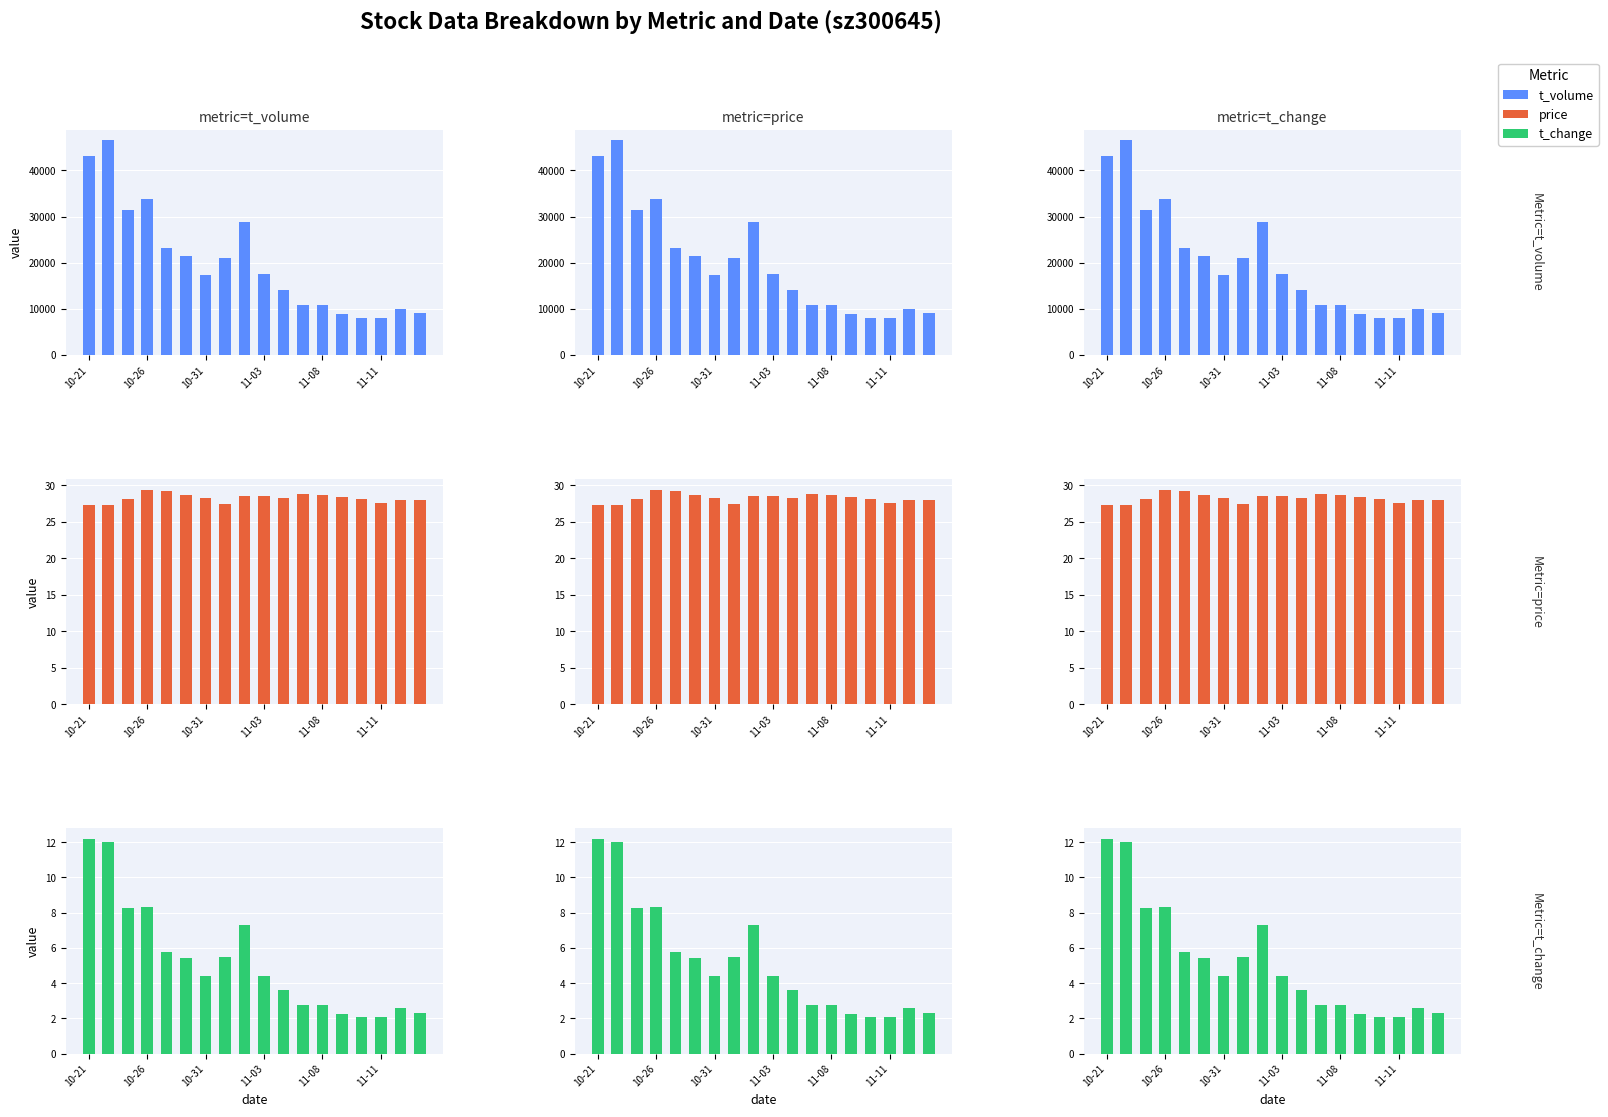

True or false: price has a value of 14.1 at 17.

False